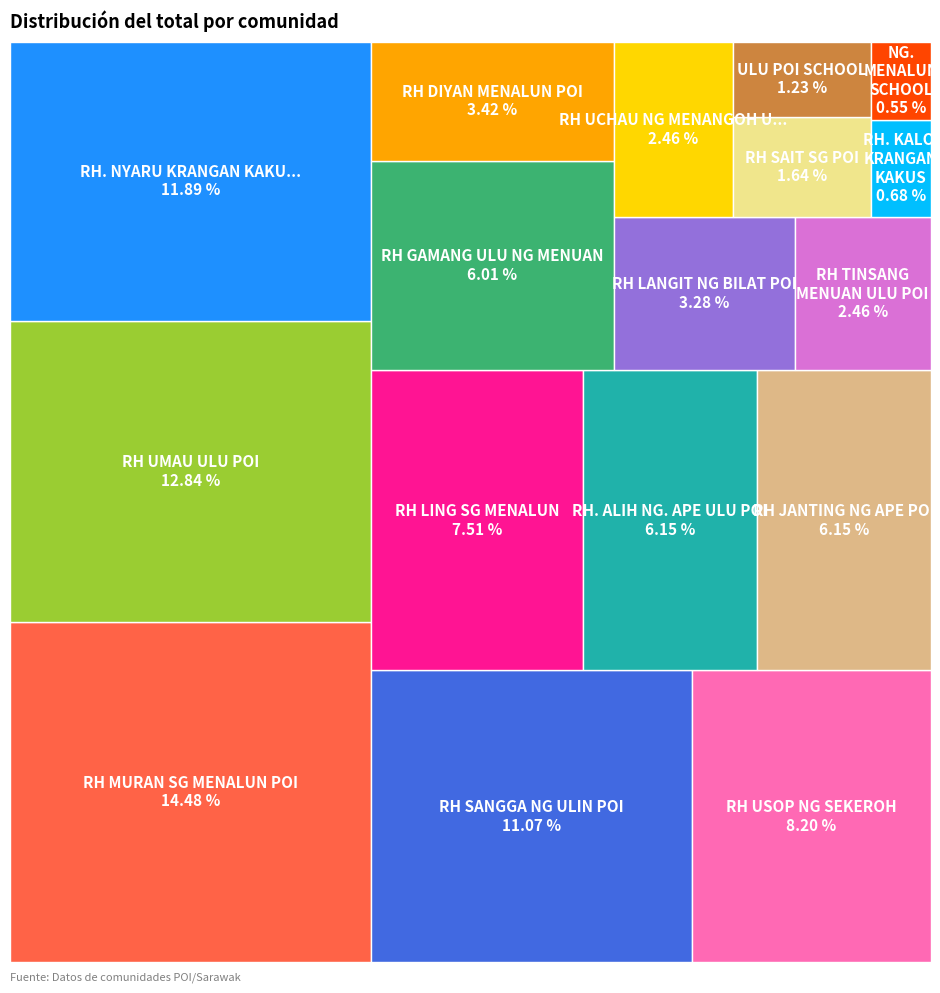

To the nearest percent, what portion does RH DIYAN MENALUN POI represent?

3%